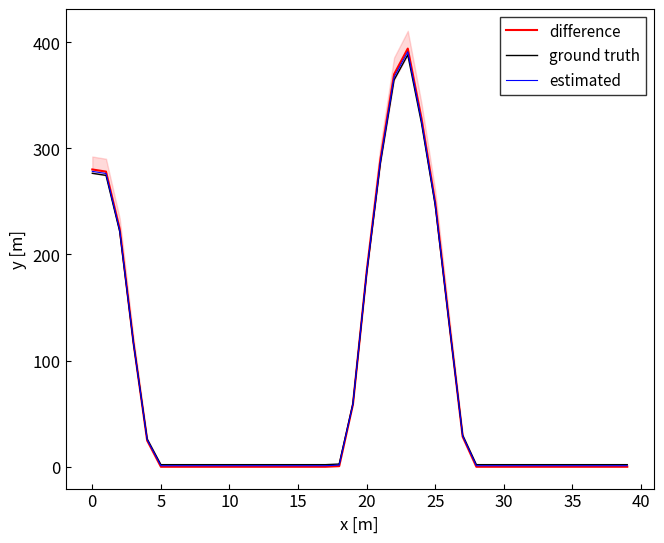

What is the difference between the second highest and minimum values in the difference series?

369.7